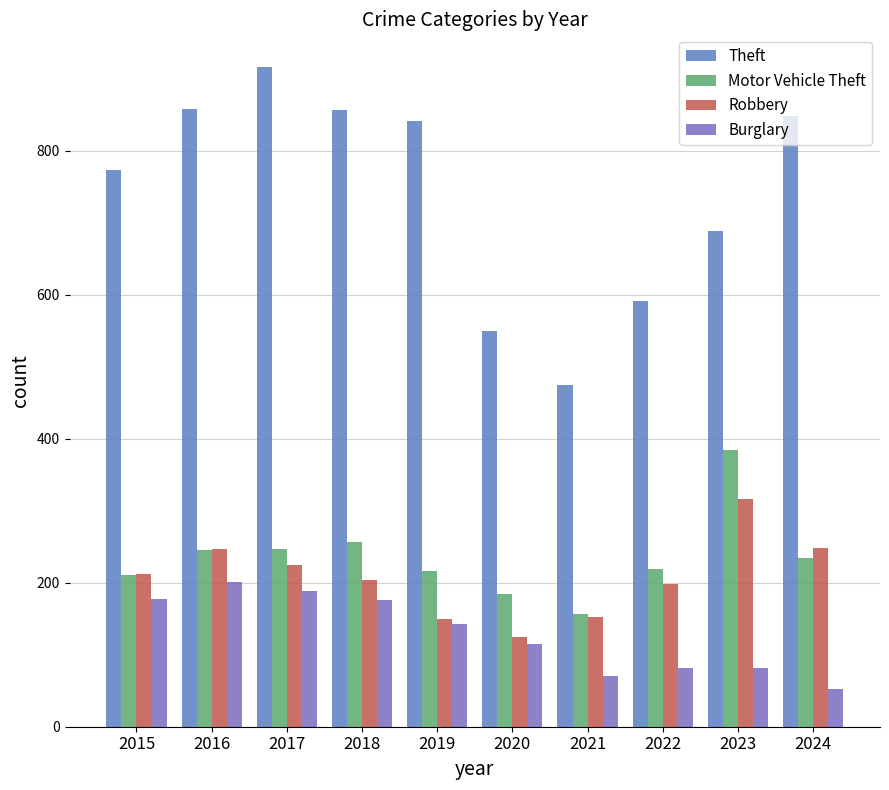

Is it true that Motor Vehicle Theft equals 234 at 2024?

True